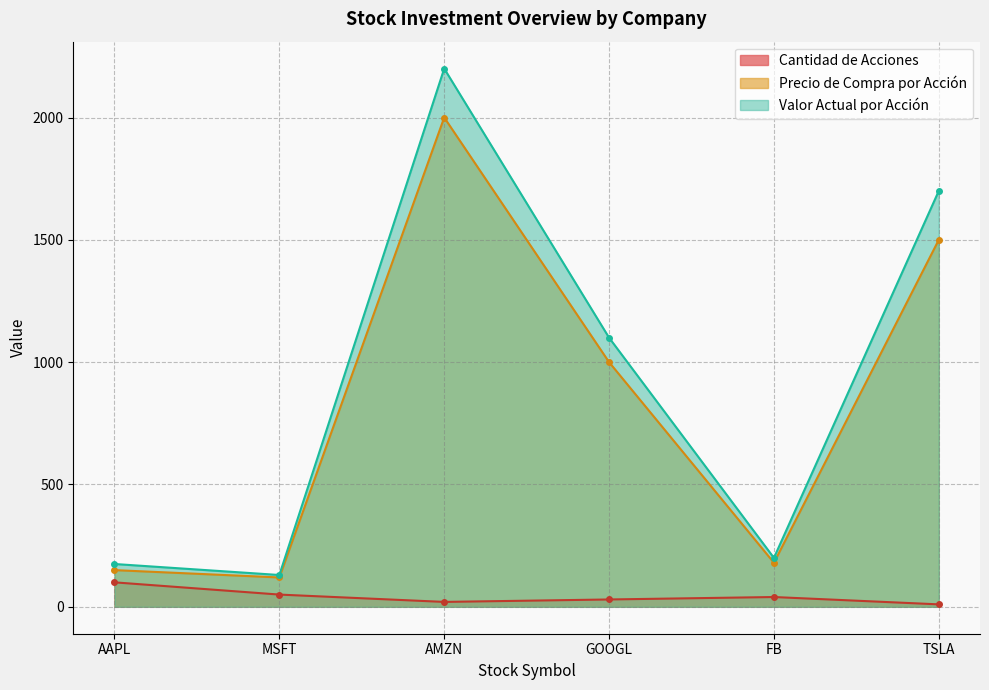

Reading right to left, what are all the values shown in this chart?

Cantidad de Acciones: 10	40	30	20	50	100
Precio de Compra por Acción: 1500	180	1000	2000	120	150
Valor Actual por Acción: 1700	200	1100	2200	130	175